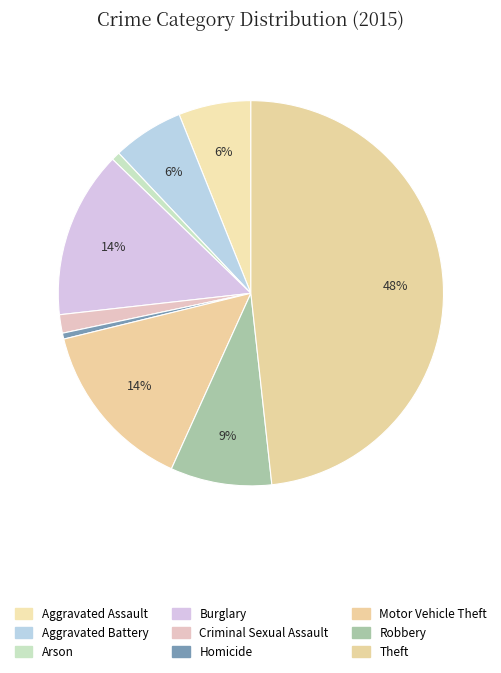

How many segments does this pie chart have?

9